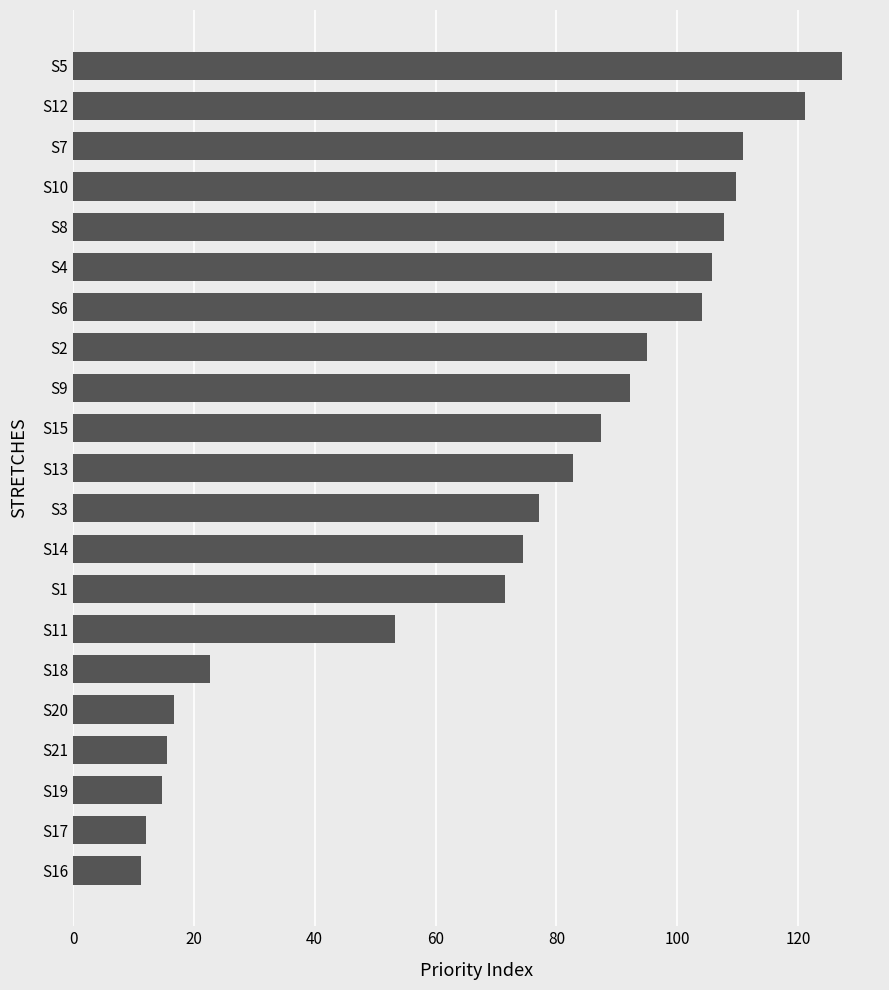

Does the chart contain stacked bars?

No